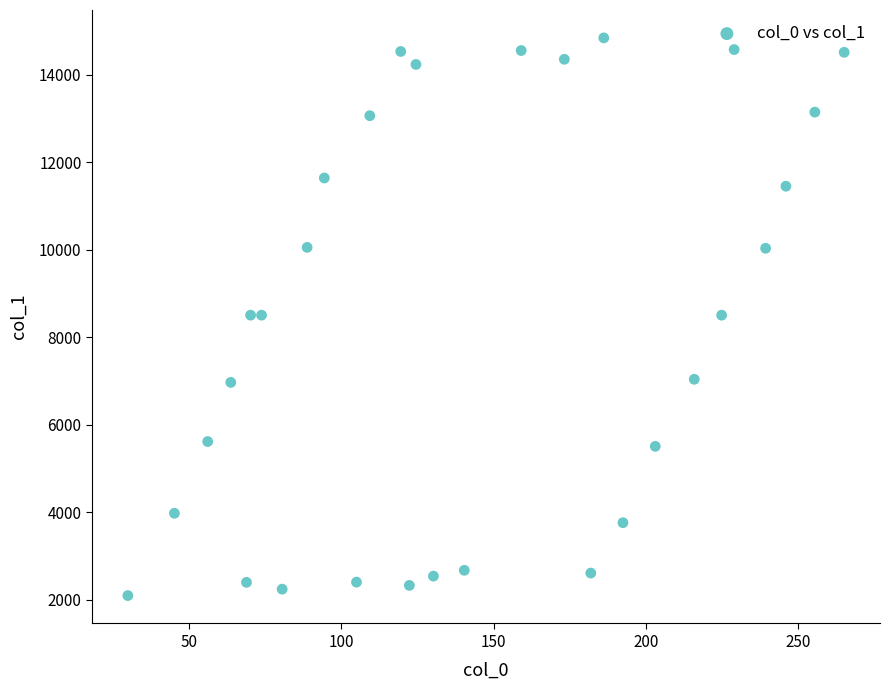

What is the range of Y values (max minus min)?

12746.3